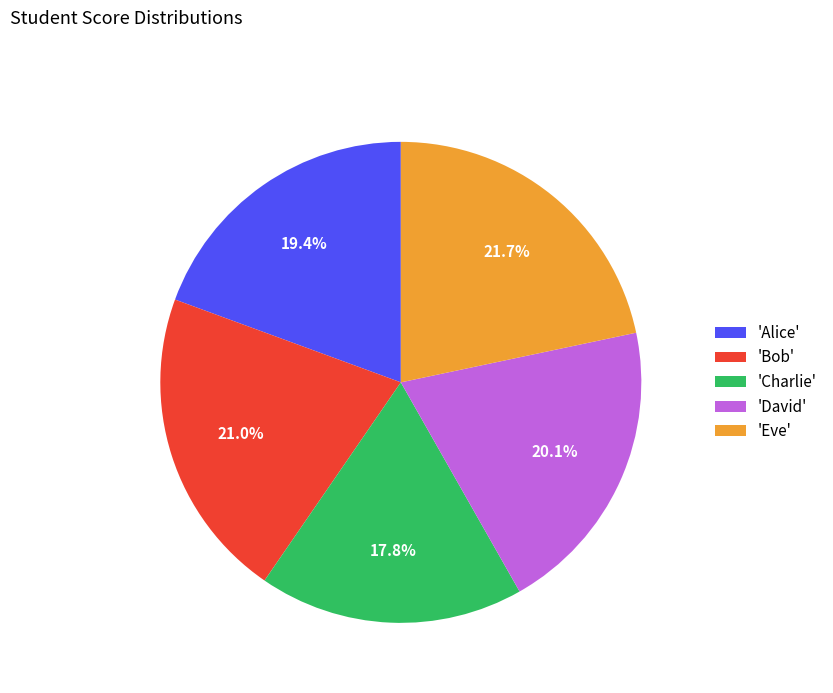

Is 'Alice' the majority of the pie?

No